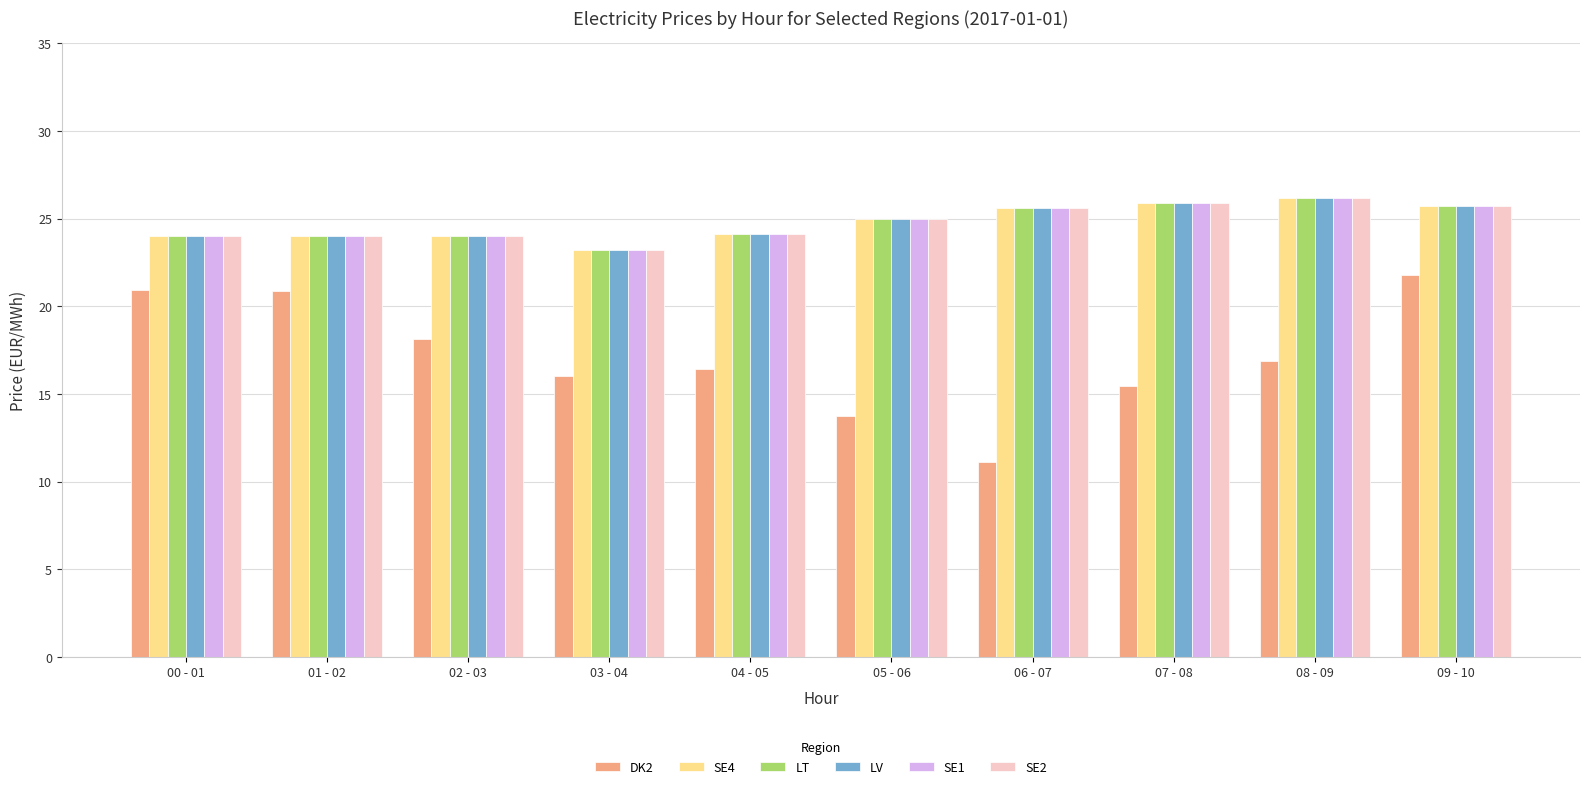

What is the greatest value displayed?

26.2